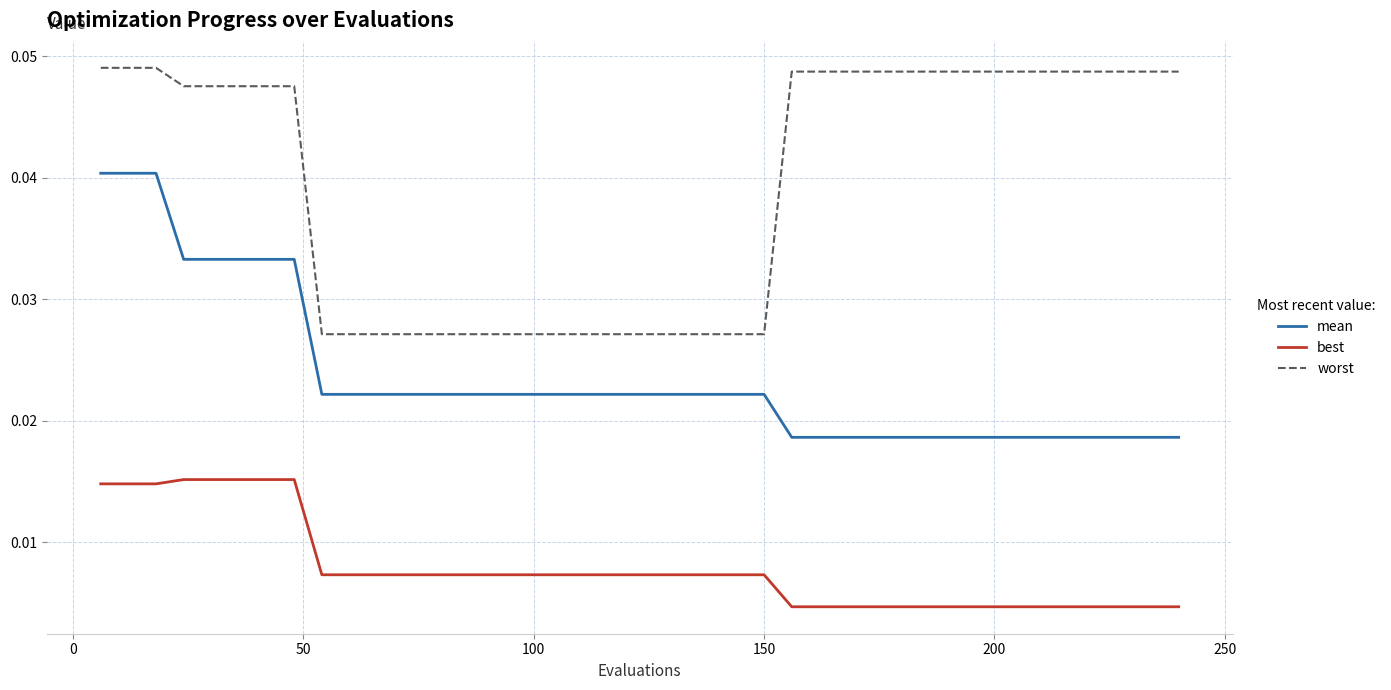

Which series has the largest total across all categories?

worst